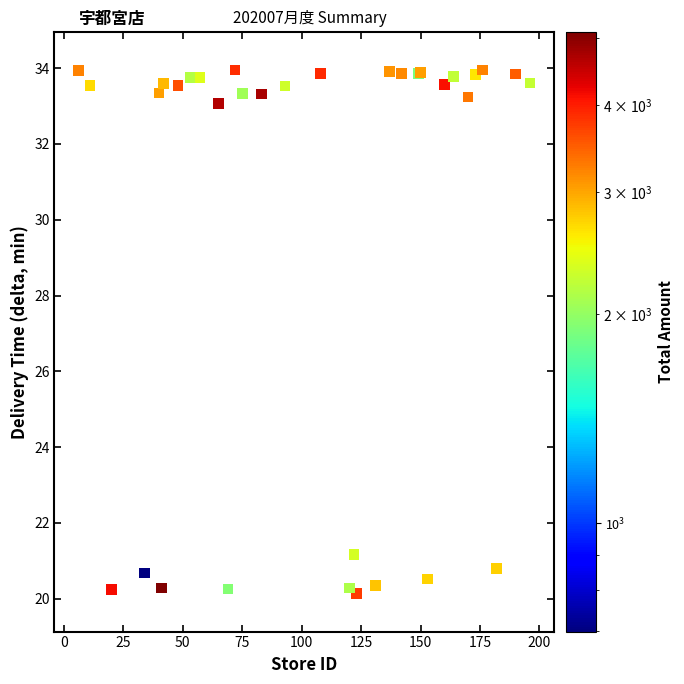

What Y value in the scatter plot is closest to 27?

21.2